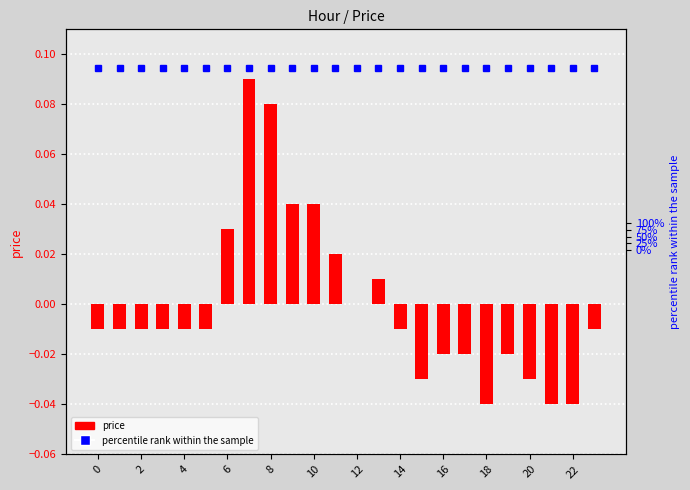

Are the bars grouped side by side (vs. stacked)?

No